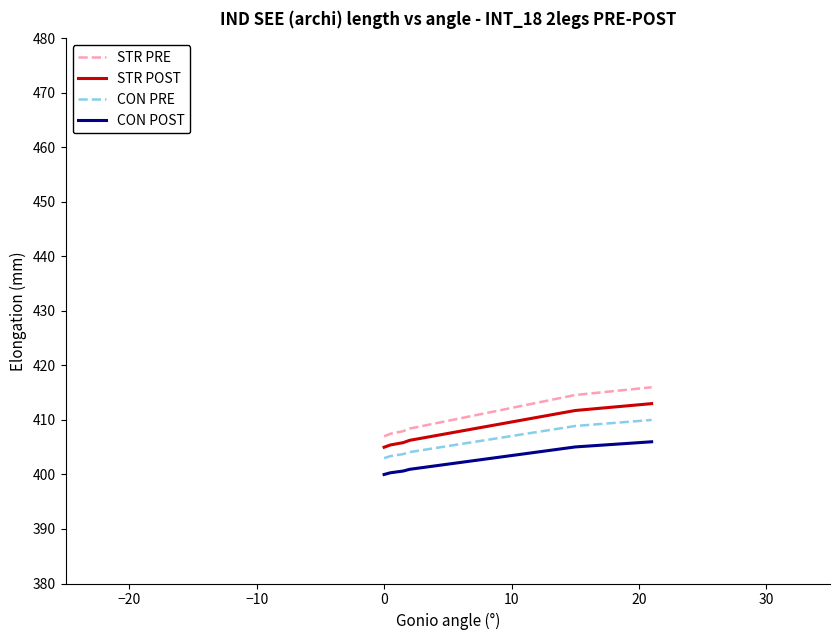

Is this an area chart (filled region under the line)?

No